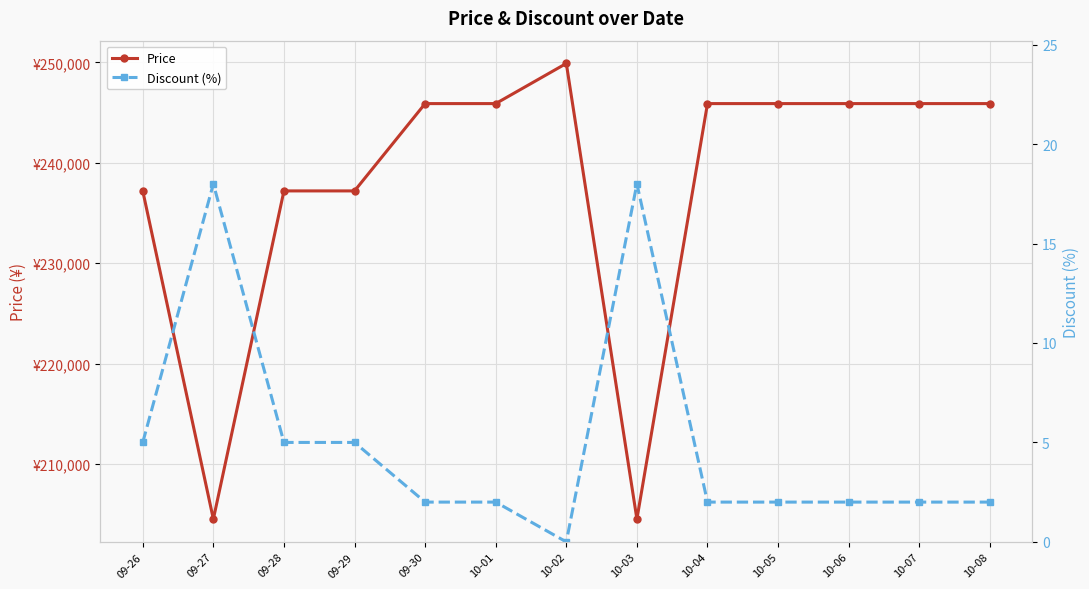

Where is the first local maximum for Price?

10-02